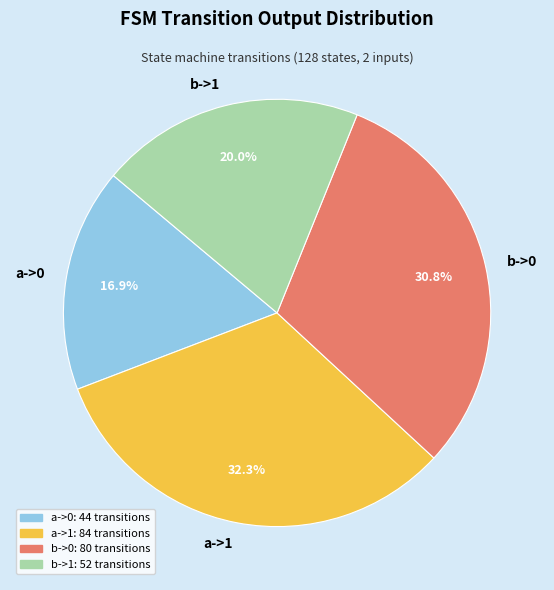

To the nearest percent, what portion does b->0 represent?

31%